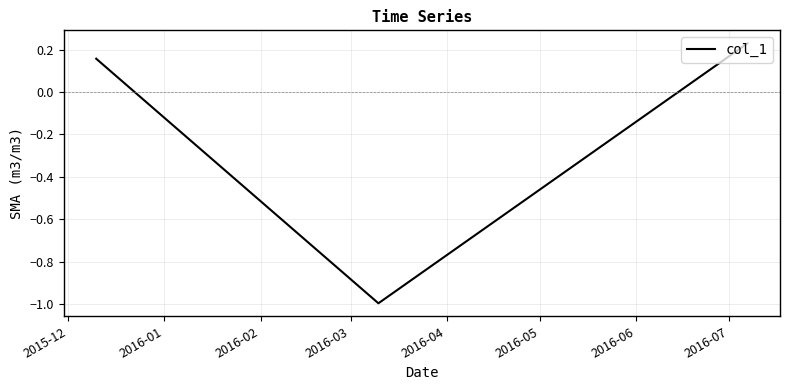

What is the sum of all values?

-0.6